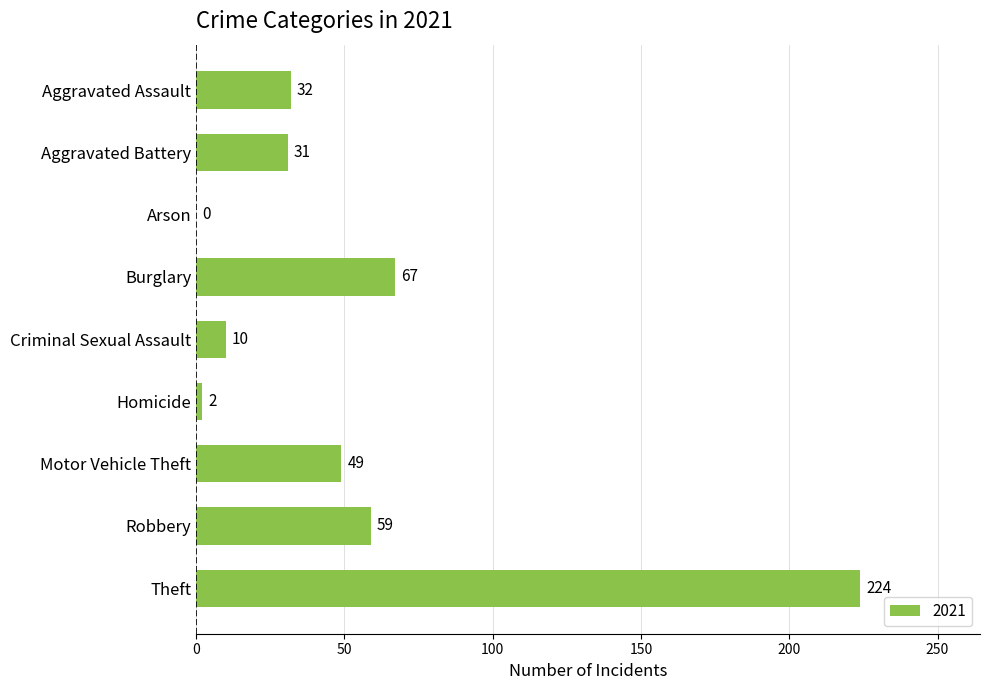

The value at Aggravated Assault is 16. True or false?

False